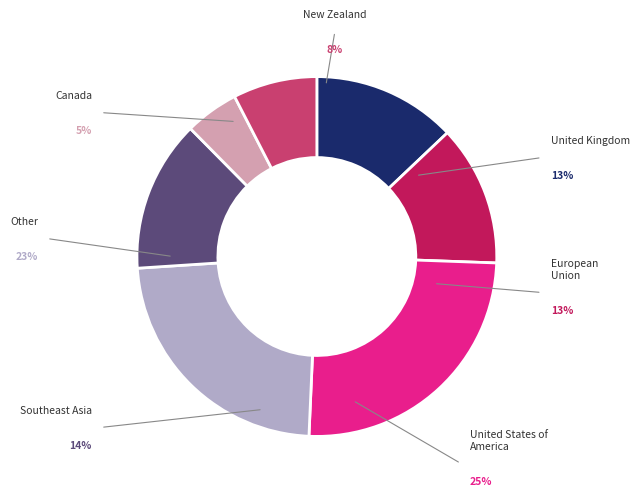

Does any single category account for the majority?

No